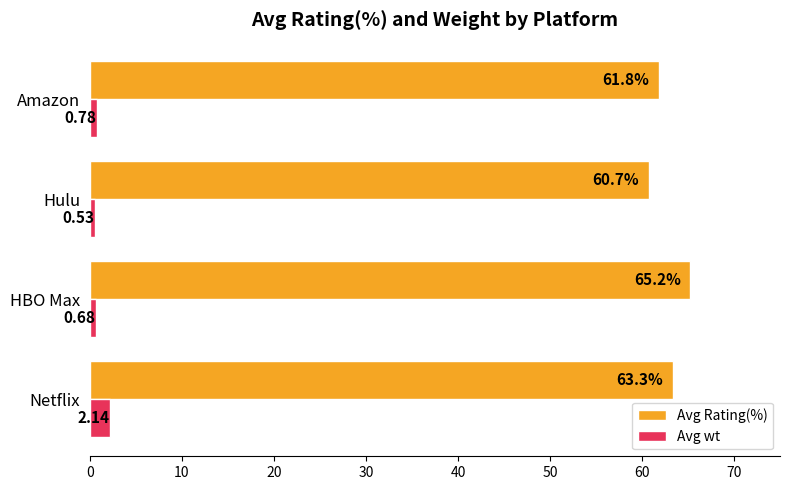

What are all the series names shown in the legend?

Avg Rating(%), Avg wt